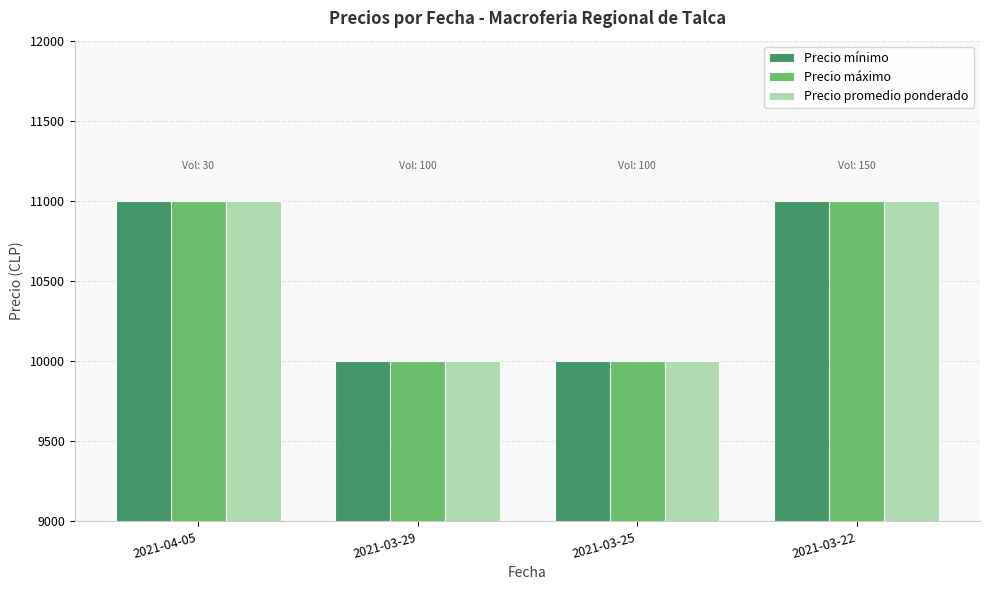

Is it true that Precio máximo equals 5917 at 2021-03-29?

False